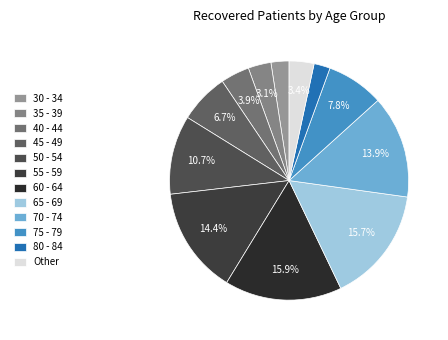

How many segments does this pie chart have?

12